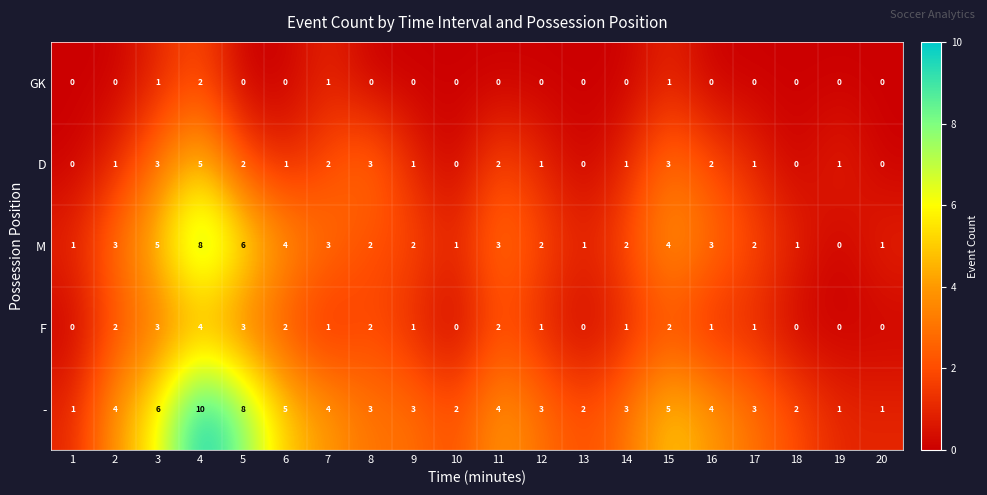

List the series in order of their peak value, highest first.

-, M, D, F, GK